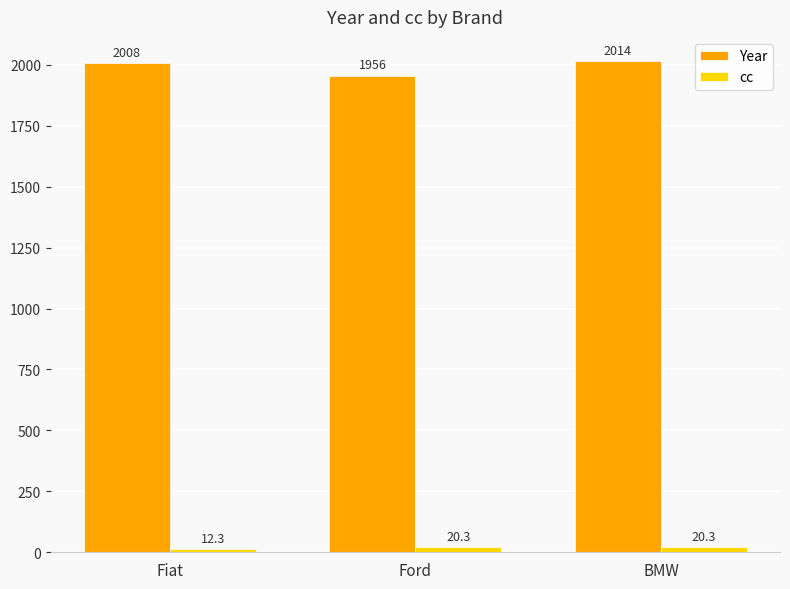

What position from the left is Ford?

2